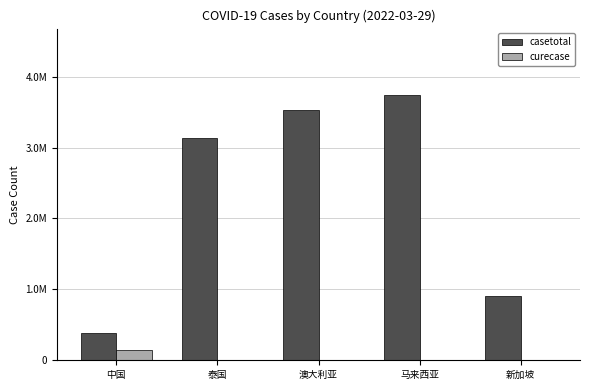

Which series has the largest range (max minus min)?

casetotal